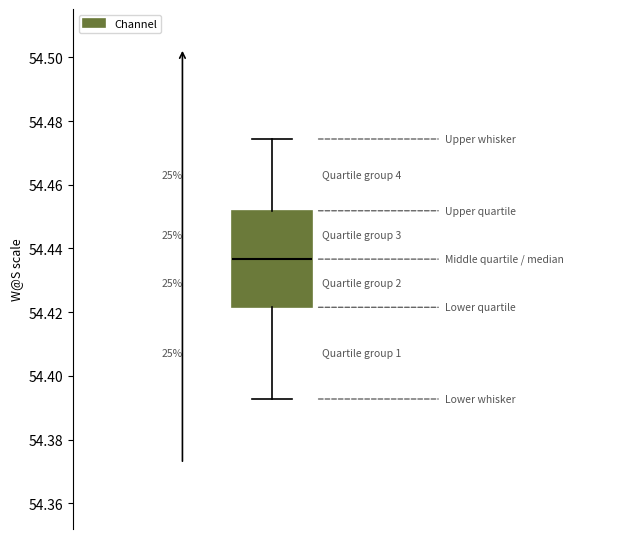

Transcribe this box plot: give where the median line is, the range the box spans, and where the two whiskers end, as read against the y-axis. The values are not printed on the chart, so give them approximately, as read against the axis.

median 54.436, box 54.422 to 54.452, whiskers 54.392 to 54.474